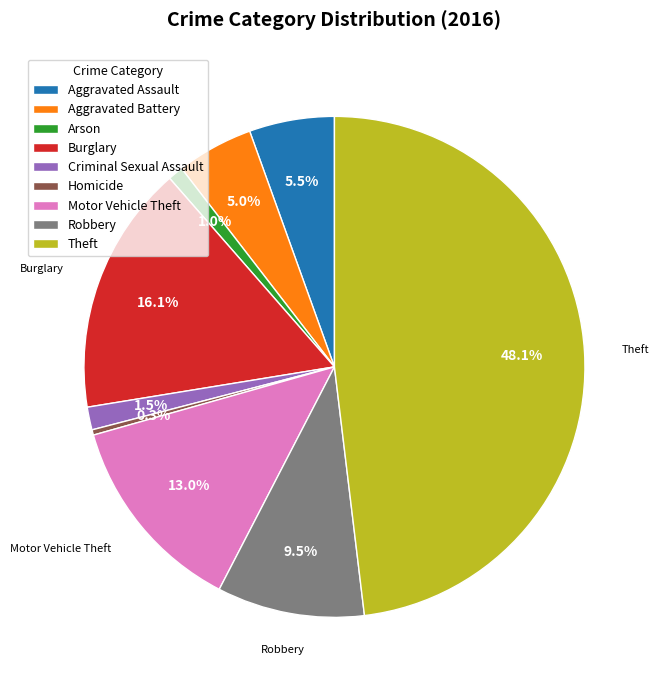

To the nearest percent, what is the difference between the Burglary and Motor Vehicle Theft slice percentages?

3%